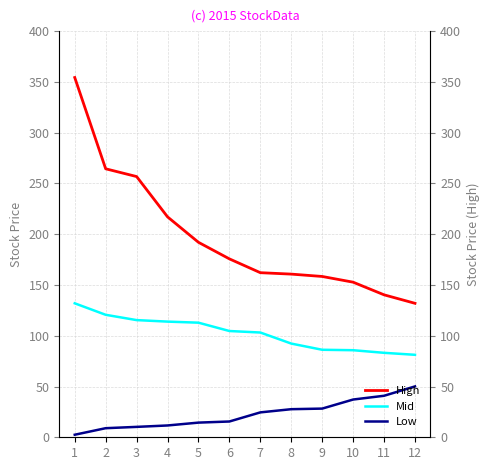

What is the average value of the High series?

197.2